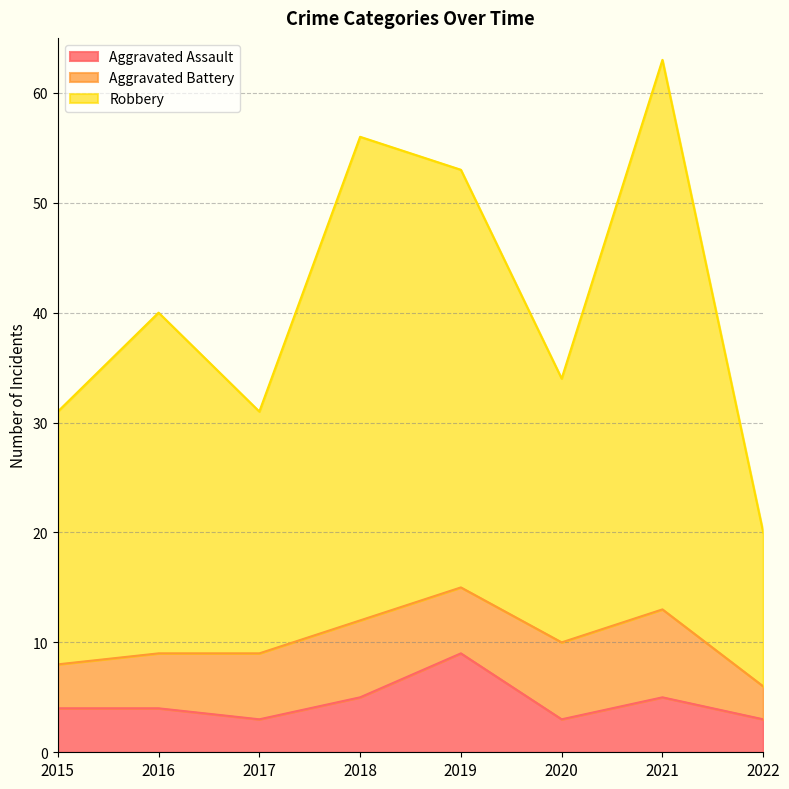

What is the value of the Robbery point at the 5th from the left?

53